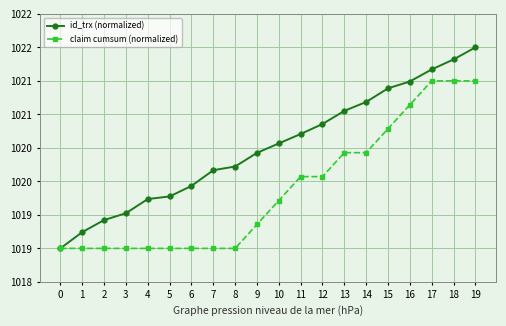

What are all the series names shown in the legend?

id_trx (normalized), claim cumsum (normalized)